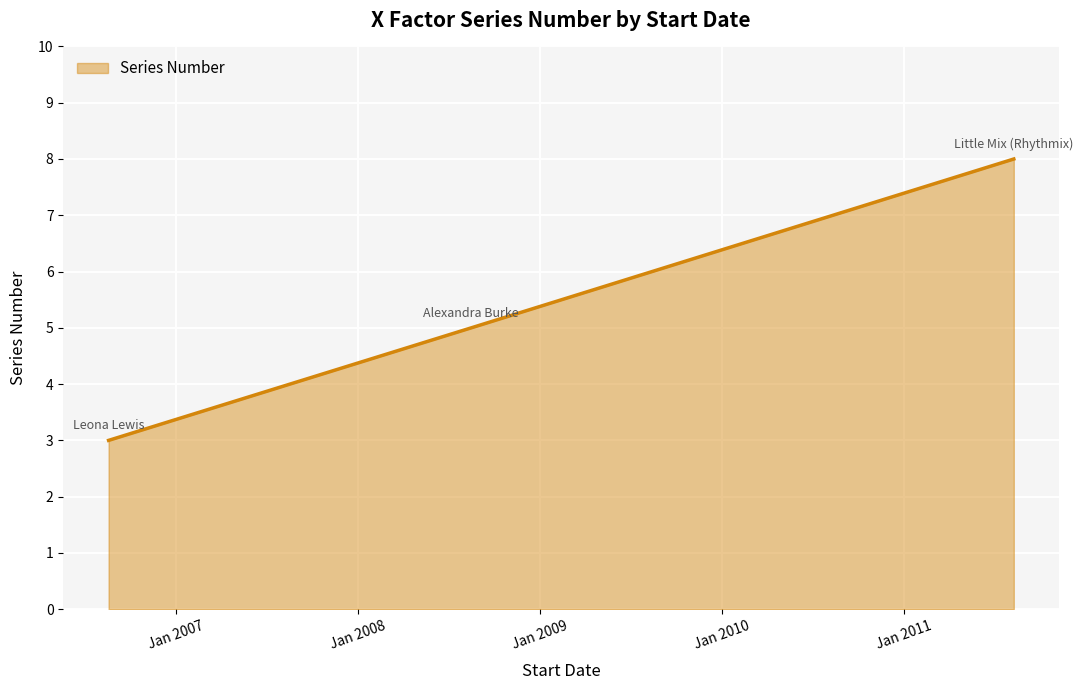

What is the sum of all values?

16